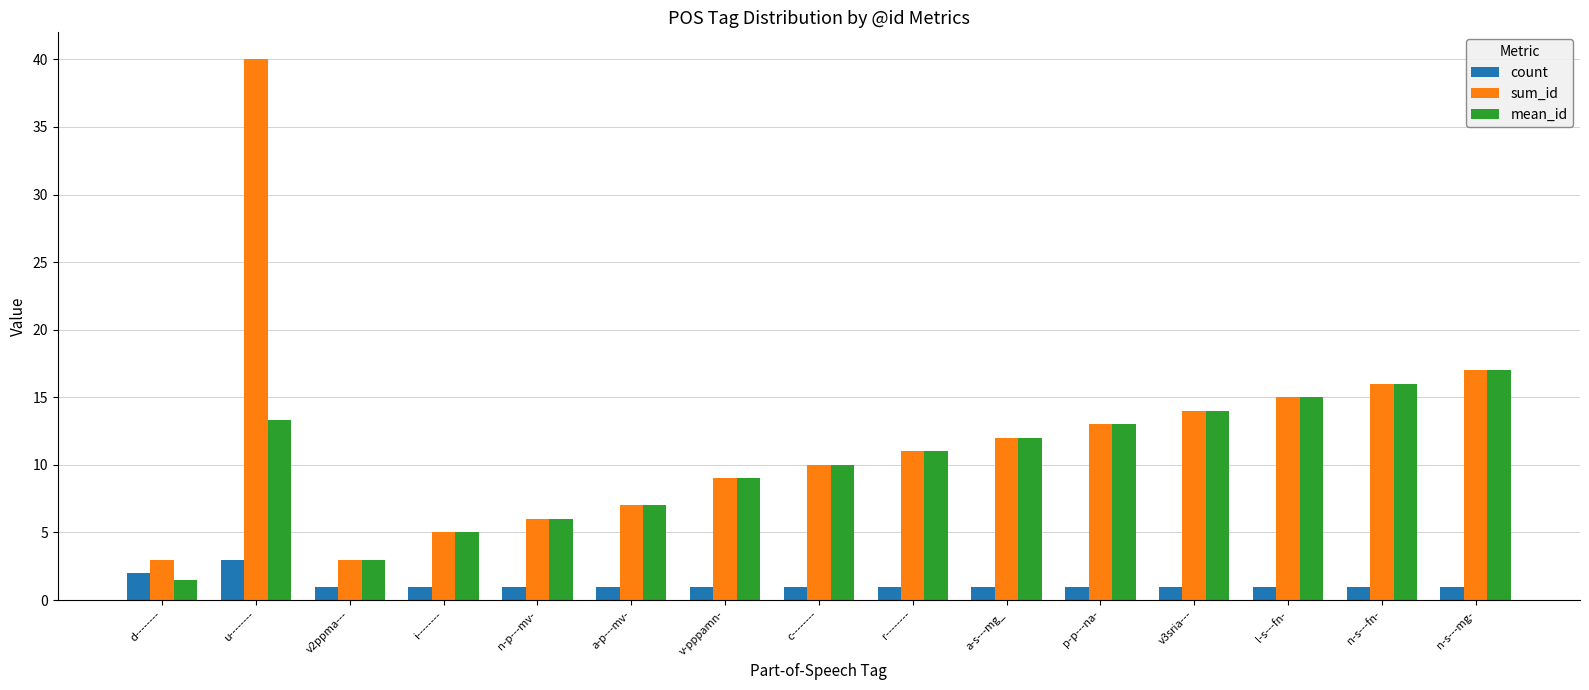

Reading left to right, what are all the values shown in this chart?

count: d--------=2.0	u--------=3.0	v2ppma---=1.0	i--------=1.0	n-p---mv-=1.0	a-p---mv-=1.0	v-pppamn-=1.0	c--------=1.0	r--------=1.0	a-s---mg_=1.0	p-p---na-=1.0	v3sria---=1.0	l-s---fn-=1.0	n-s---fn-=1.0	n-s---mg-=1.0
sum_id: d--------=3.0	u--------=40.0	v2ppma---=3.0	i--------=5.0	n-p---mv-=6.0	a-p---mv-=7.0	v-pppamn-=9.0	c--------=10.0	r--------=11.0	a-s---mg_=12.0	p-p---na-=13.0	v3sria---=14.0	l-s---fn-=15.0	n-s---fn-=16.0	n-s---mg-=17.0
mean_id: d--------=1.5	u--------=13.3	v2ppma---=3.0	i--------=5.0	n-p---mv-=6.0	a-p---mv-=7.0	v-pppamn-=9.0	c--------=10.0	r--------=11.0	a-s---mg_=12.0	p-p---na-=13.0	v3sria---=14.0	l-s---fn-=15.0	n-s---fn-=16.0	n-s---mg-=17.0